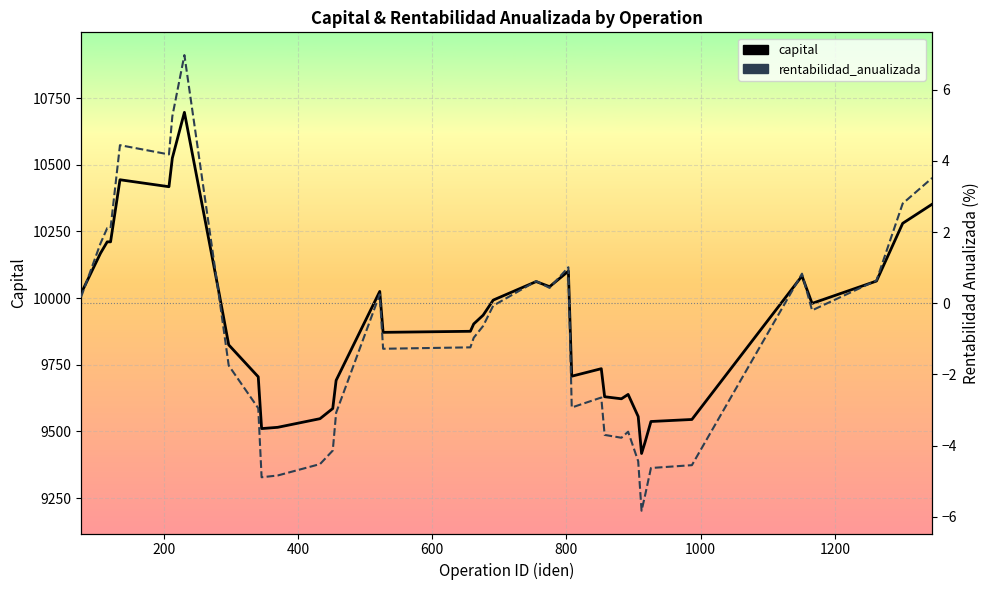

What is the maximum value shown in the chart?

10696.5